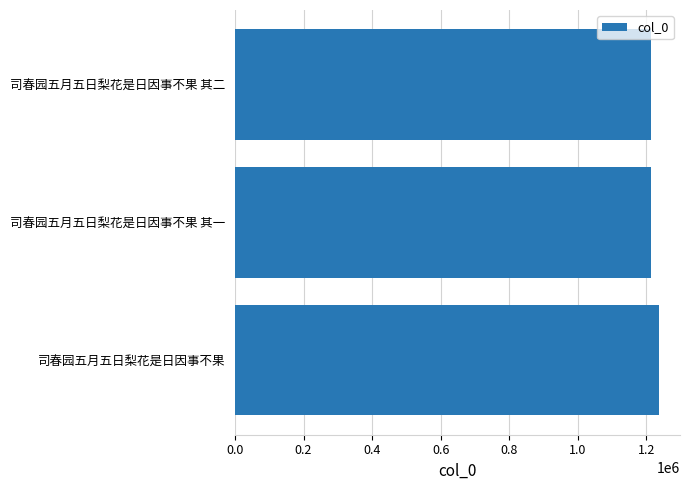

The value at 司春园五月五日梨花是日因事不果 其二 is 2021685. True or false?

False